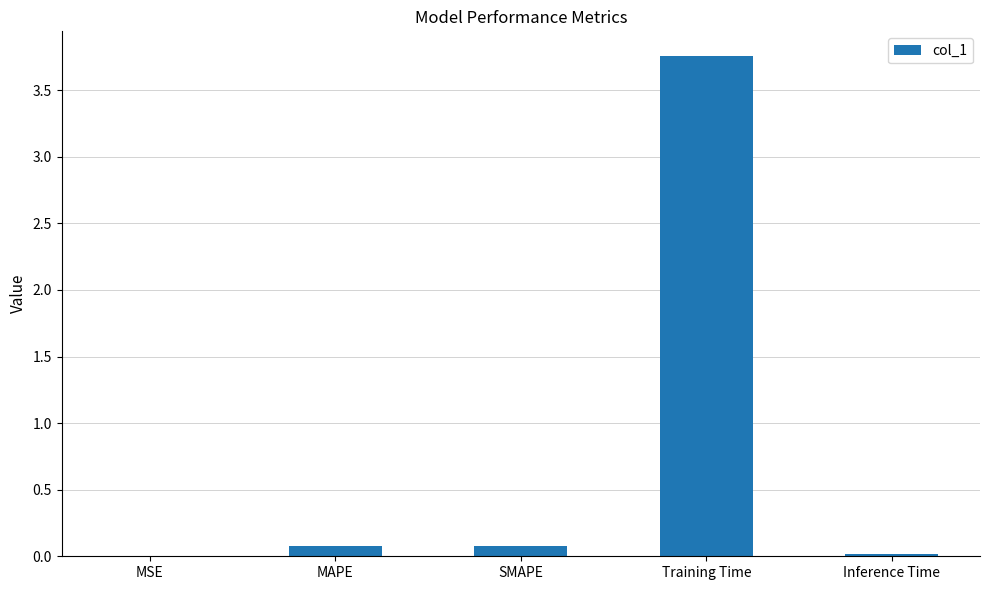

Which has a higher value, Training Time or Inference Time?

Training Time